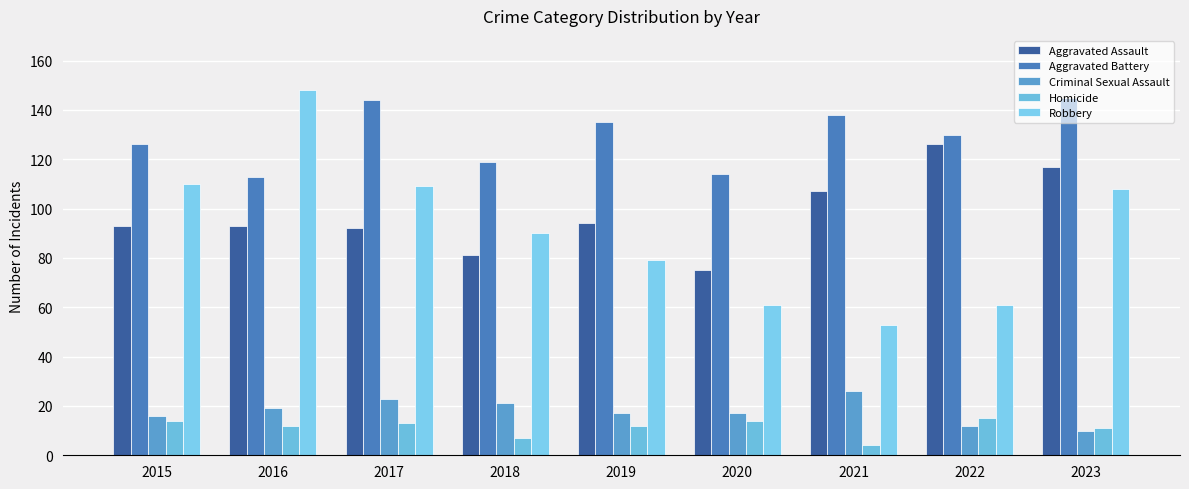

Is it true that Aggravated Assault equals 59 at 2019?

False